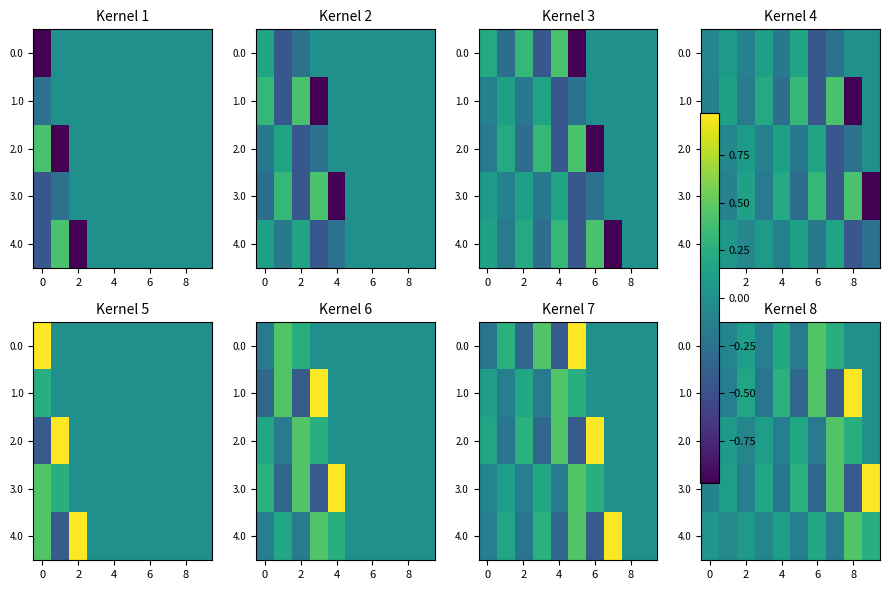

What is the average value of the 0.0 series?

0.1